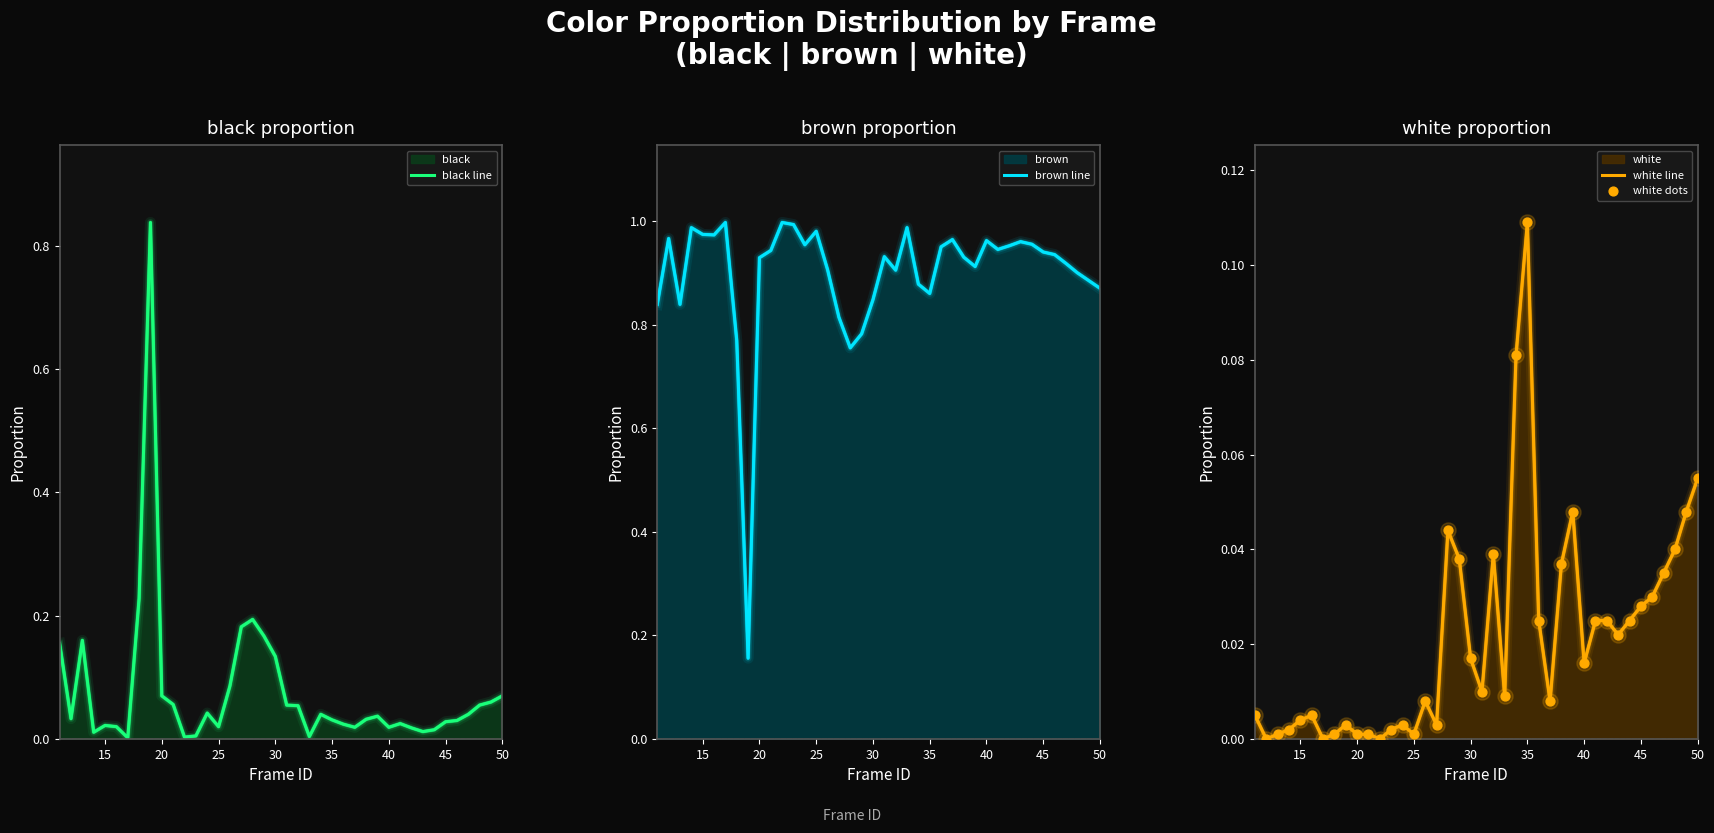

Is the value of white line at 36 greater than the value of black line at 25?

Yes